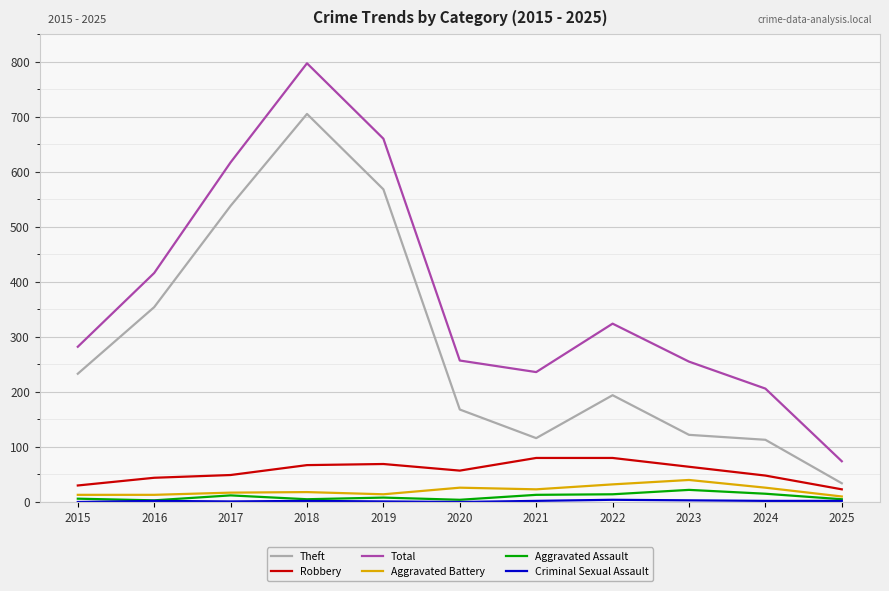

What is the maximum value shown in the chart?

797